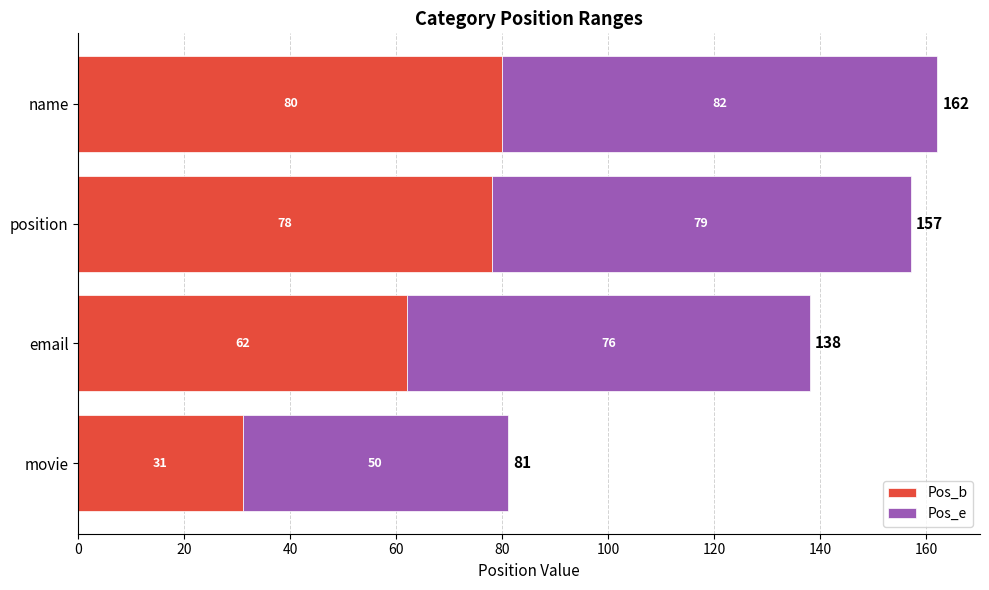

List the labels in order of Pos_b value, largest first.

name, position, email, movie